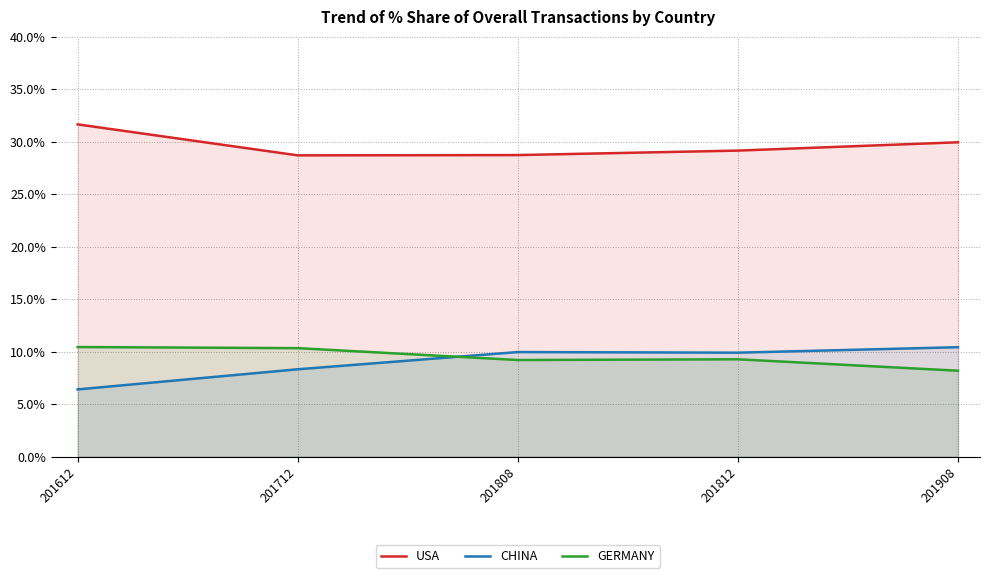

True or false: CHINA has a value of 5.9 at 201908.

False